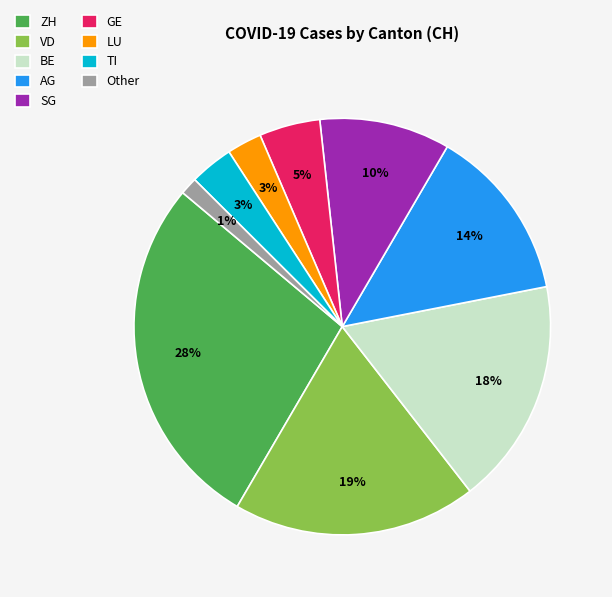

To the nearest percent, what is the average slice percentage?

11%